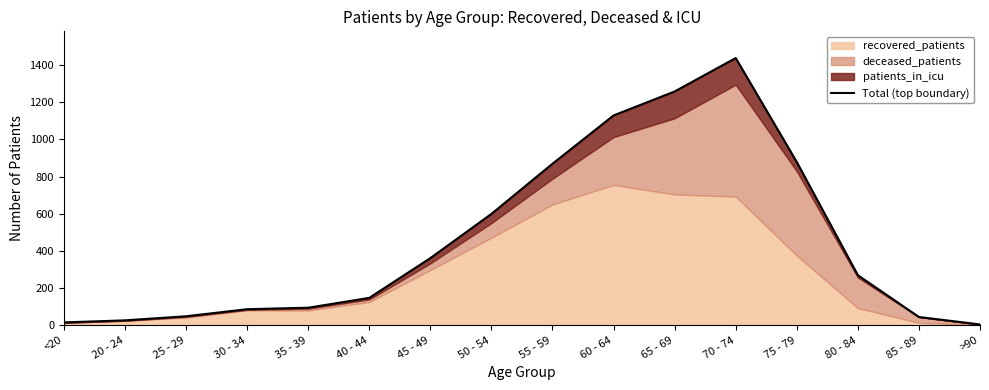

What is the sum of all values?

7265